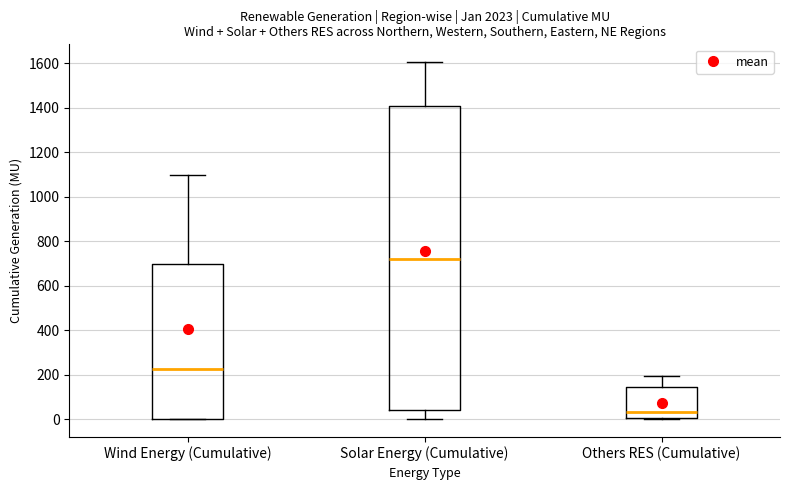

Reading left to right, read every box against the y-axis: the position of its median line, the range the box covers, and the ends of its whiskers. The values are not printed on the chart, so give them approximately, as read against the axis.

Wind Energy (Cumulative): median 220, box 0 to 700, whiskers 0 to 1100
Solar Energy (Cumulative): median 720, box 40 to 1400, whiskers 0 to 1600
Others RES (Cumulative): median 20, box 0 to 140, whiskers 0 to 200